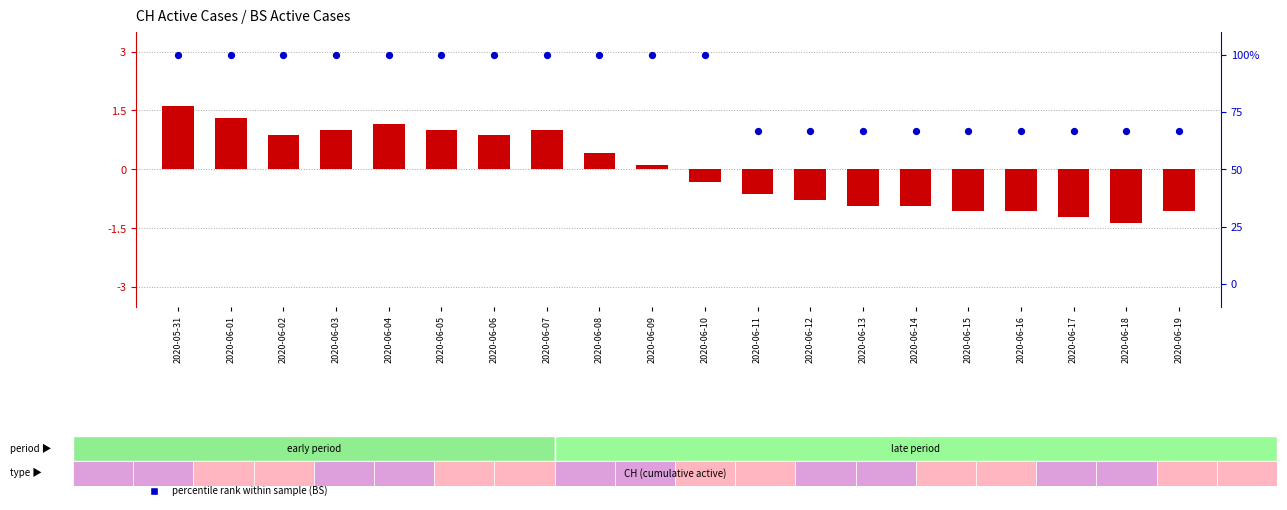

Which series reaches the minimum Y coordinate?

log ratio